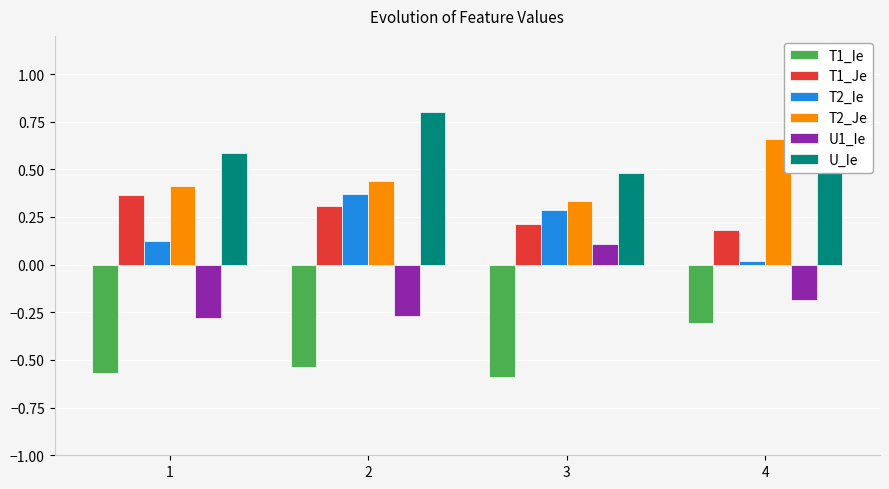

Rank the categories by T2_Je value from highest to lowest.

4, 2, 1, 3